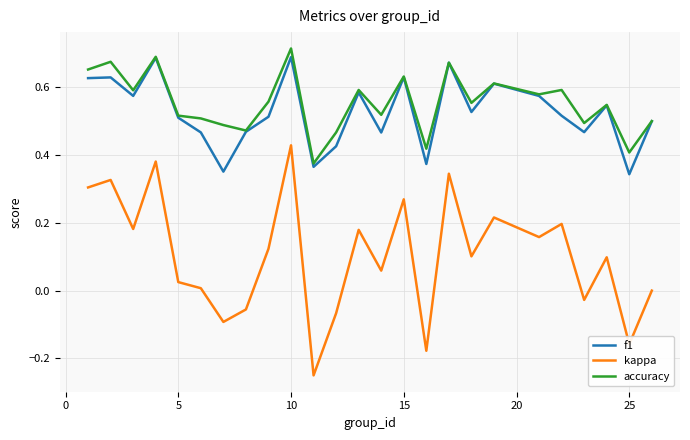

Count the number of data series in this chart.

3